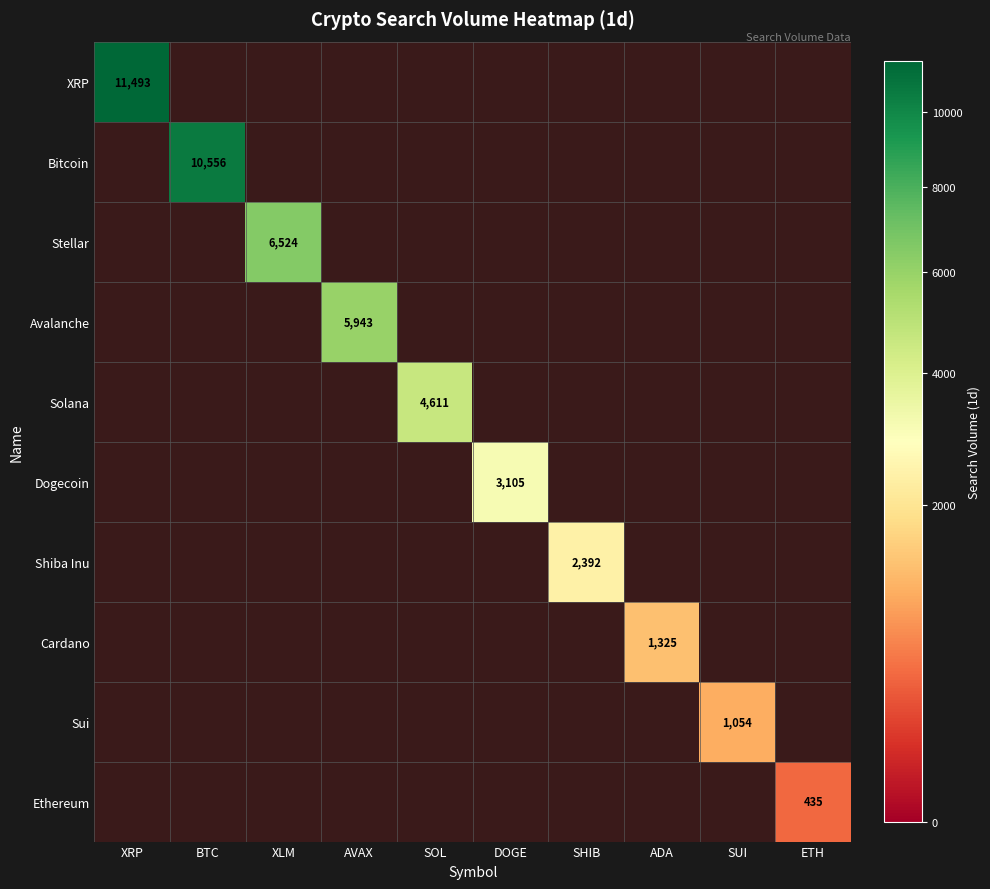

How many distinct data groups are displayed?

10